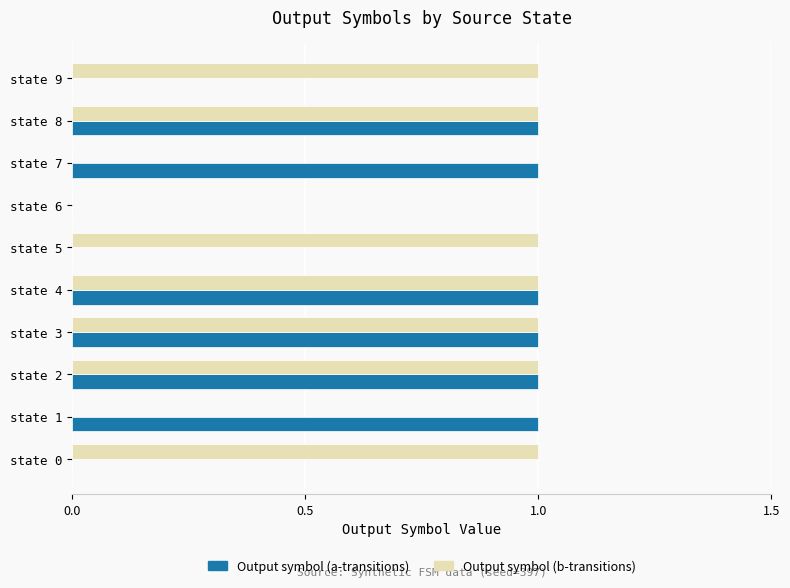

Is the value of Output symbol (b-transitions) at state 2 greater than the value of Output symbol (a-transitions) at state 9?

Yes